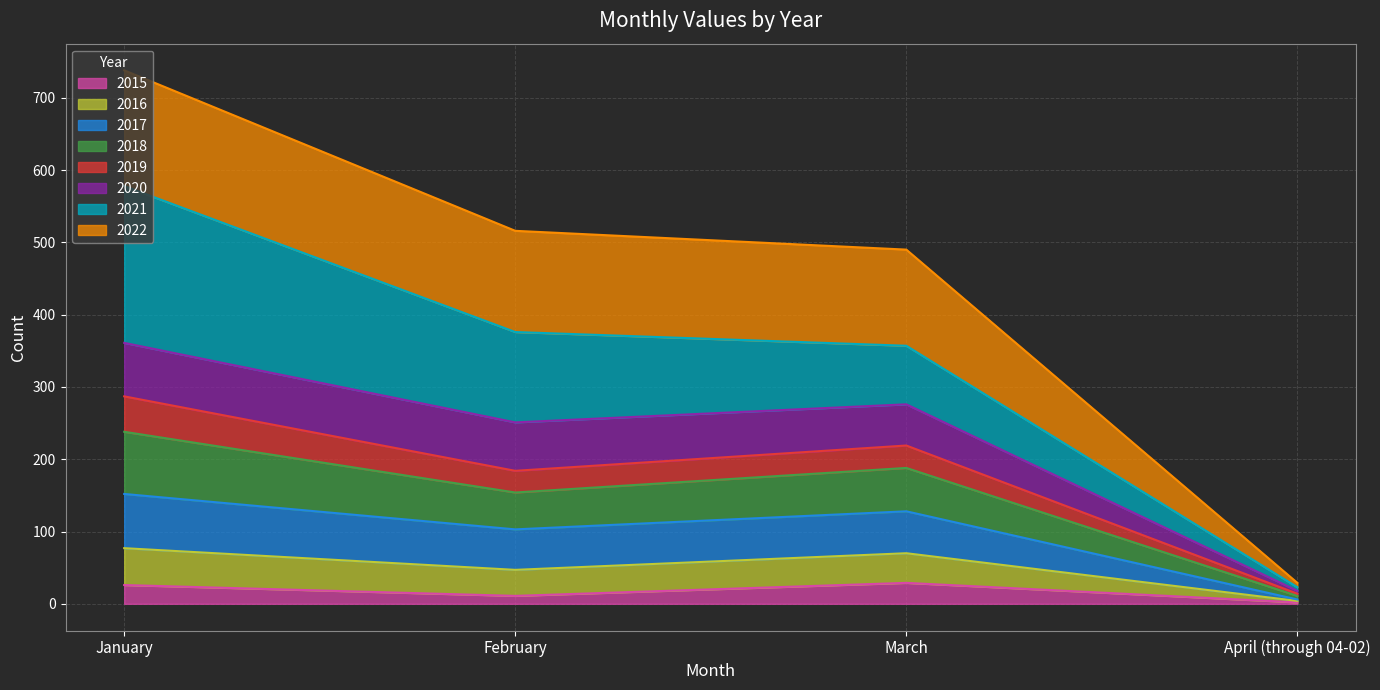

What is the total value across all series at March?

490